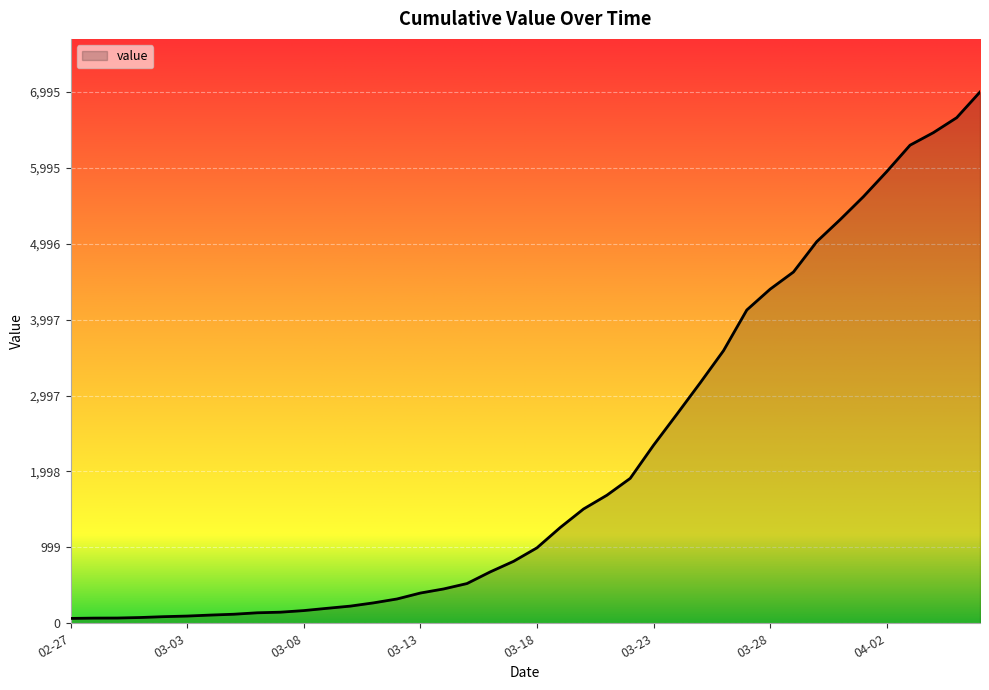

What is the difference between the maximum and minimum values?

6931